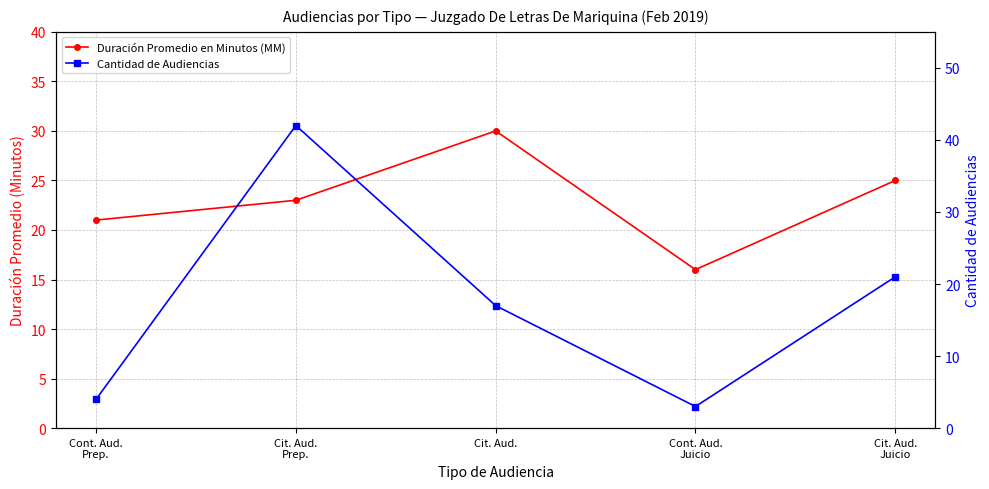

Rank the categories by Cantidad de Audiencias value from lowest to highest.

Cont. Aud.
Juicio, Cont. Aud.
Prep., Cit. Aud., Cit. Aud.
Juicio, Cit. Aud.
Prep.